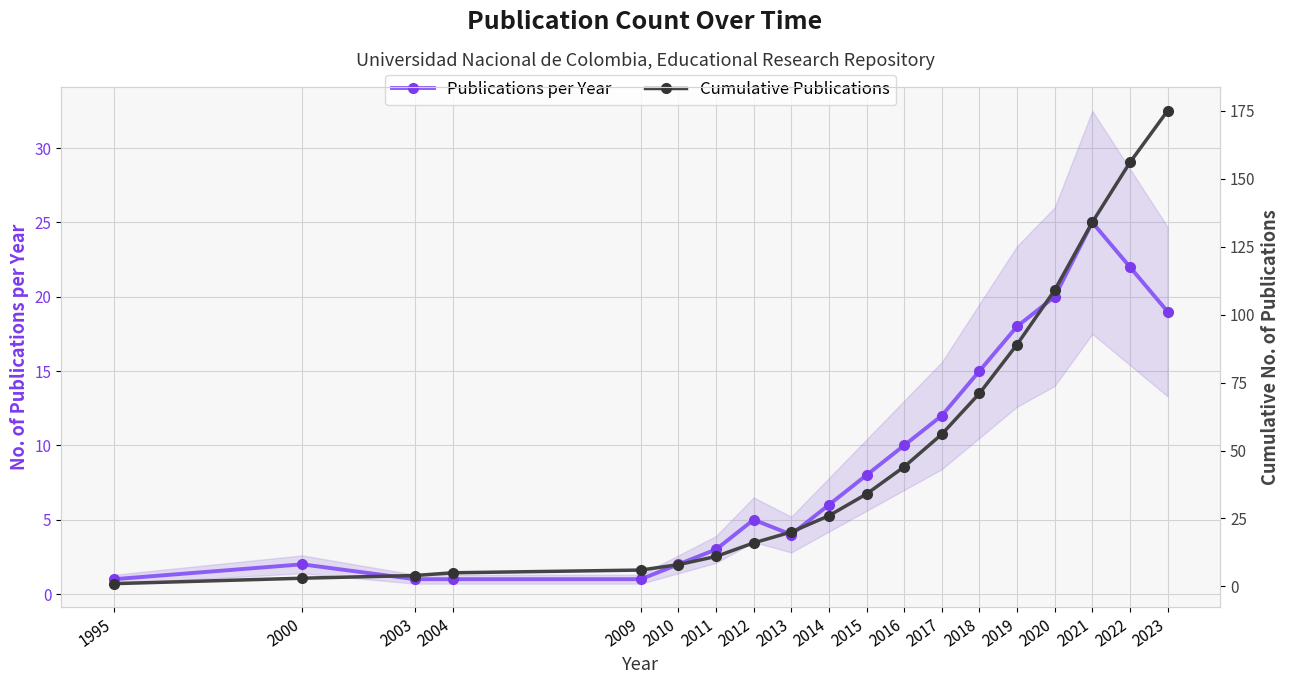

Is this an area chart (filled region under the line)?

No